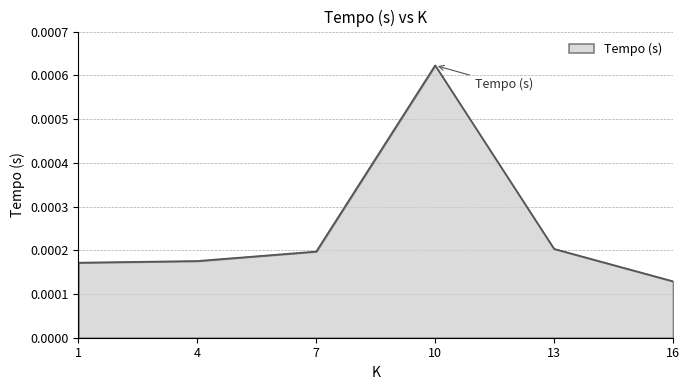

Where is the first local maximum?

10